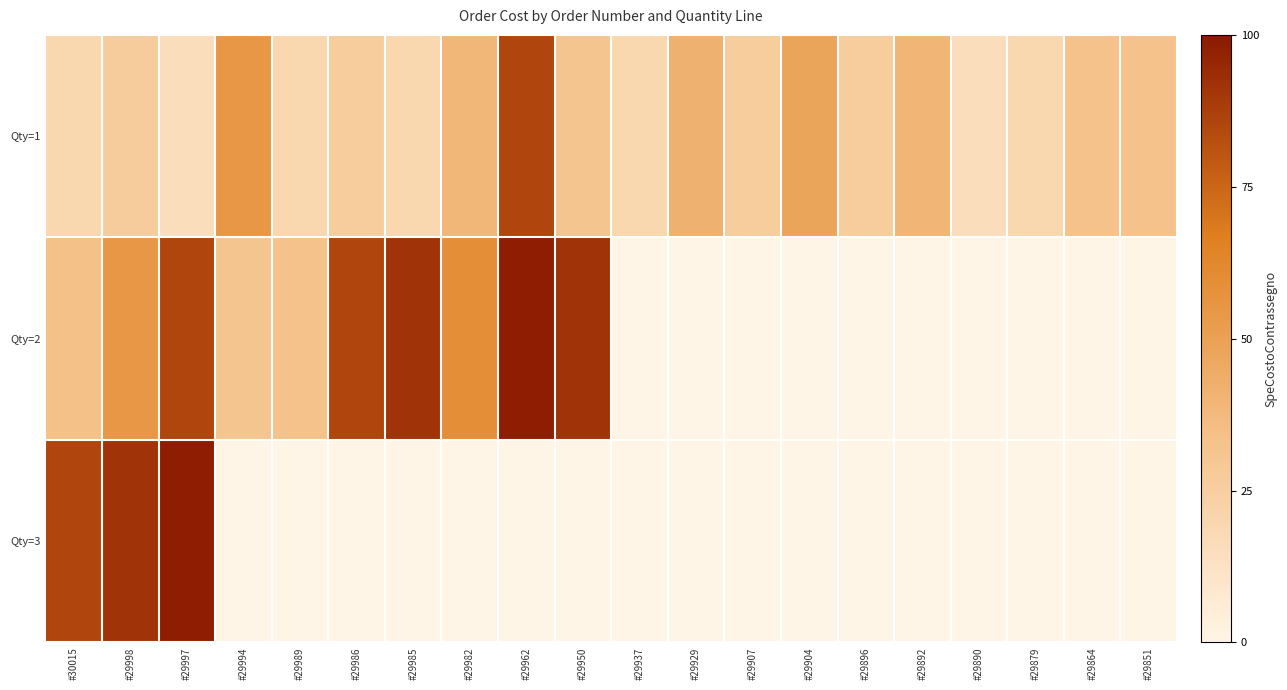

Where is Qty=1 nearest to the value 50?

#29904